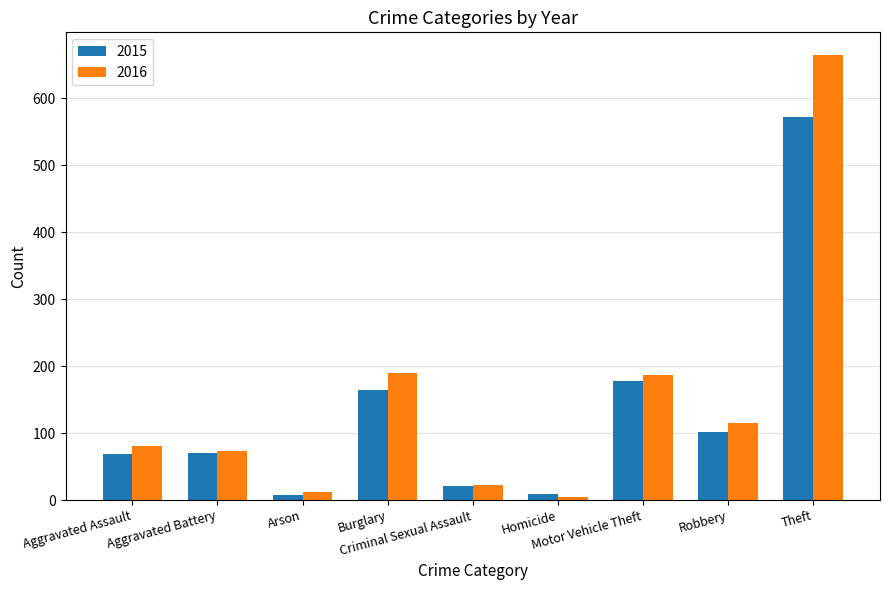

What position from the right is Aggravated Battery?

8